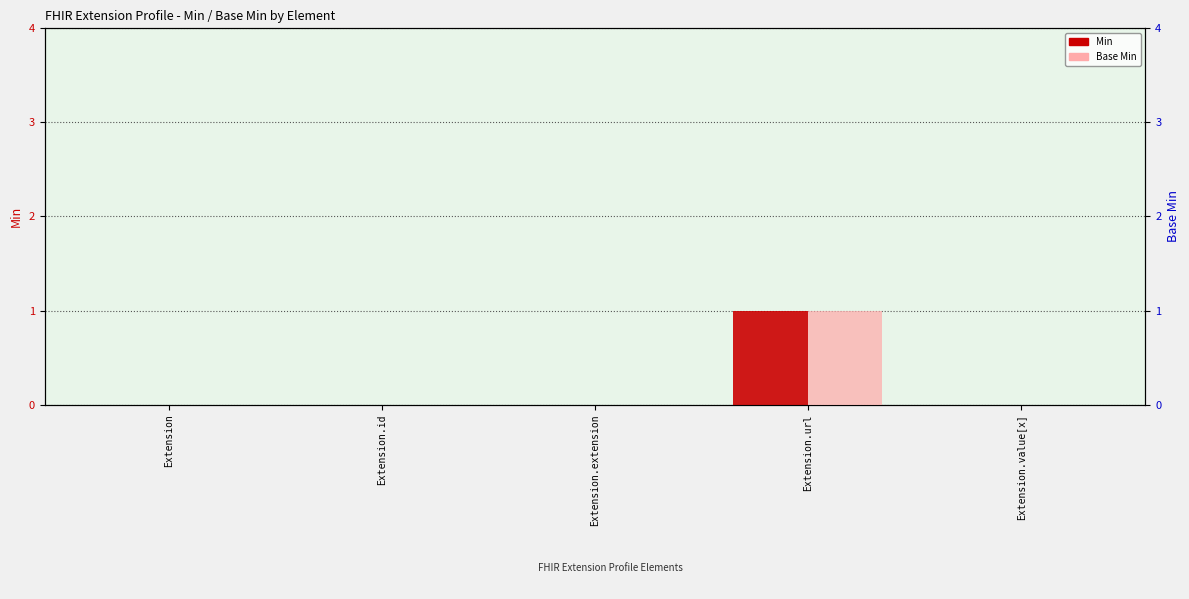

Which series has the largest total across all categories?

Min